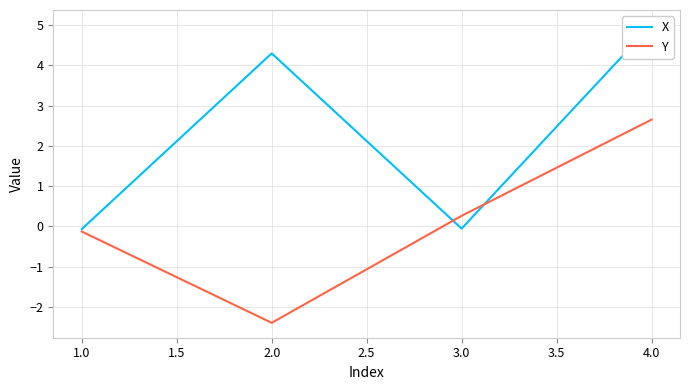

Which category has the lowest value in the Y series?

2.0